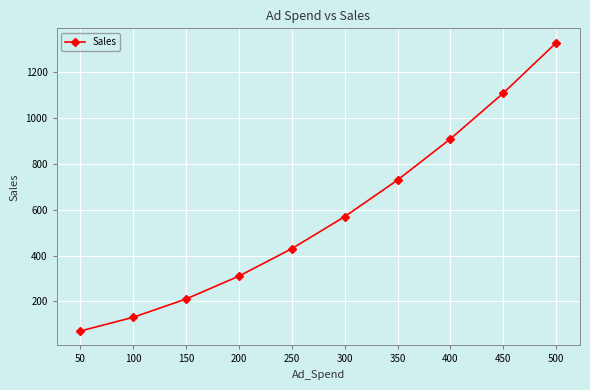

What is the difference between the values at 150 and 50?

140